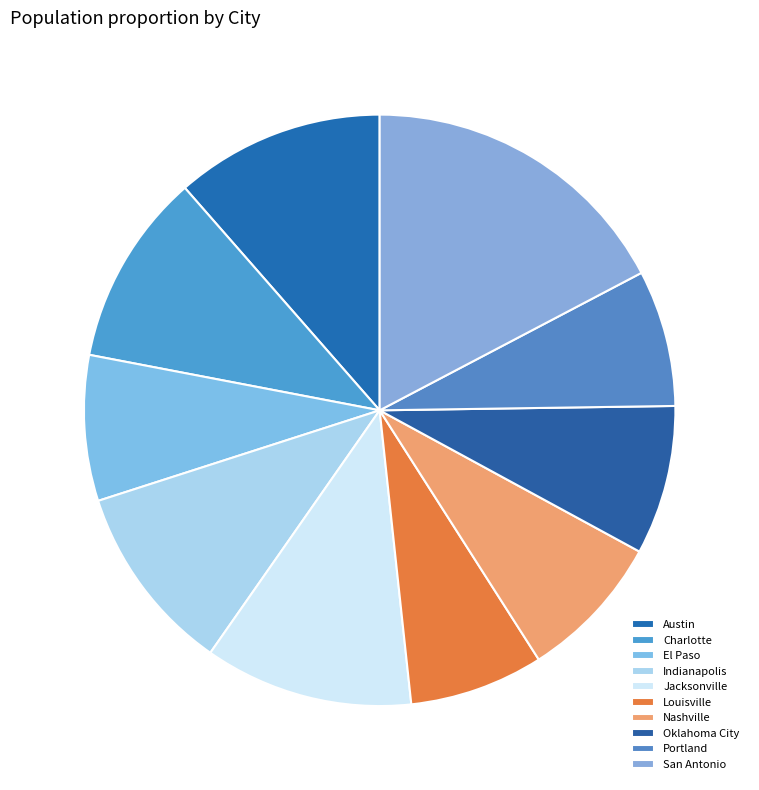

Which category has the biggest portion of the pie?

San Antonio